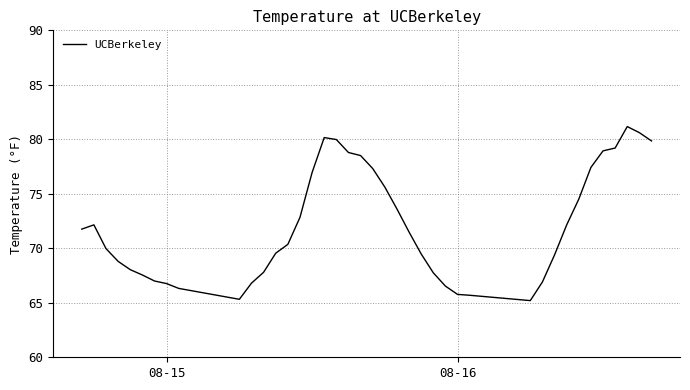

What is the greatest value displayed?

81.2